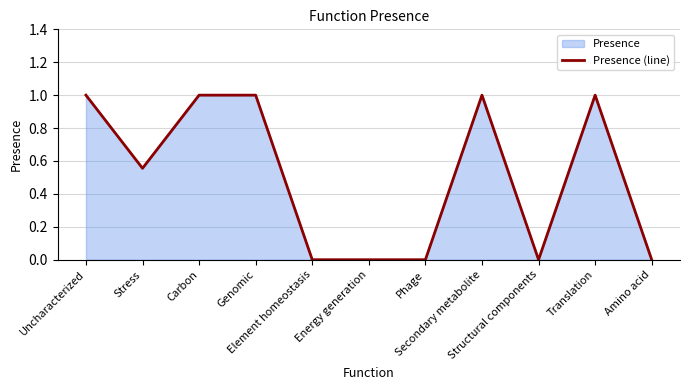

What is the sum of the values at Carbon and Phage?

1.0